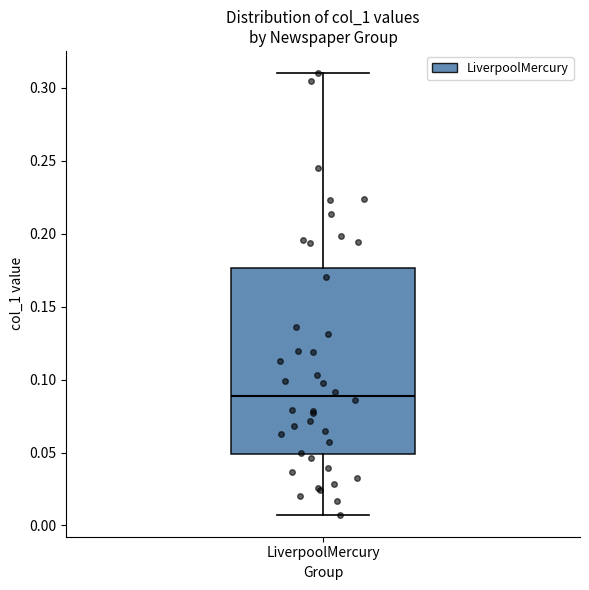

Where is the lower edge of the box for LiverpoolMercury on the y-axis? The values are not printed on the chart, so give them approximately, as read against the axis.

0.050